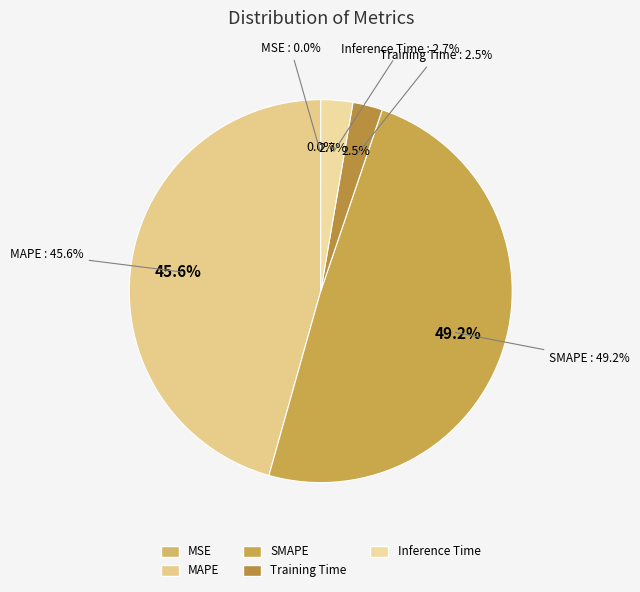

The MSE slice represents 9% of the pie. True or false?

False